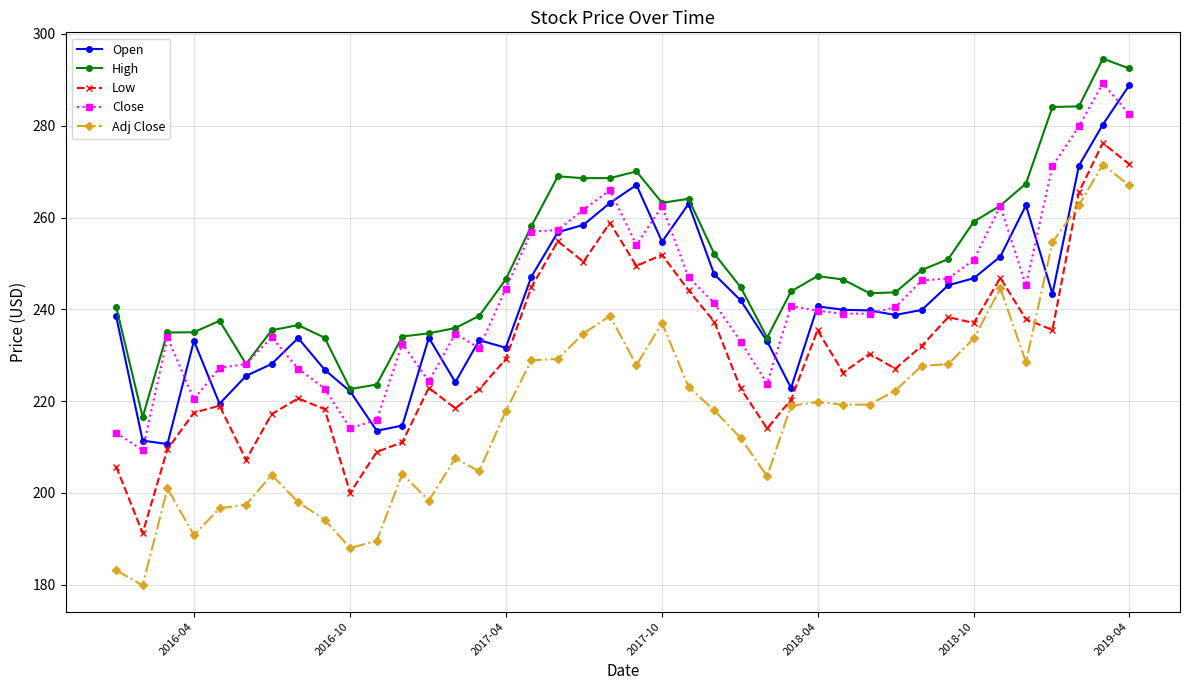

What is the value of the Low point at the 20th from the left?

258.9